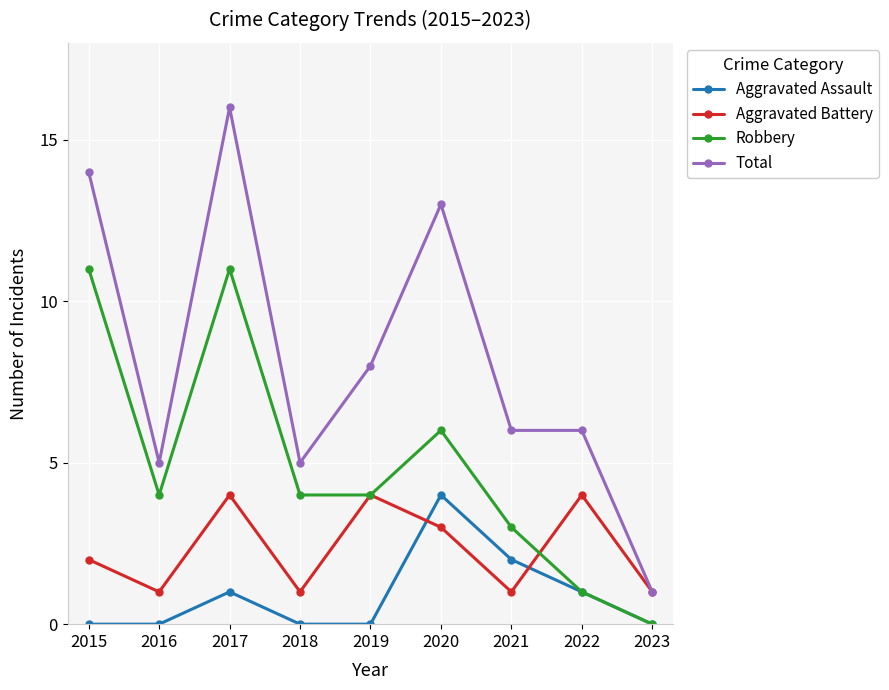

What is the total value across all series at 2021?

12